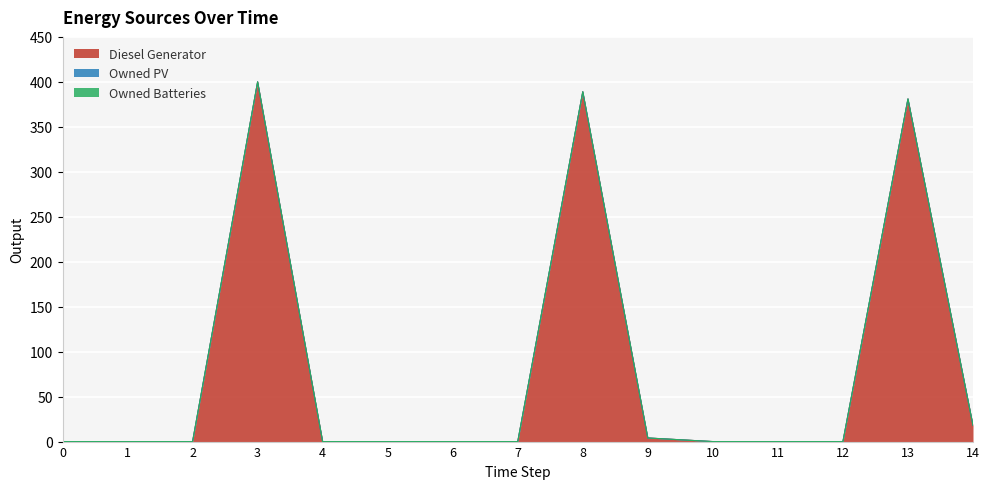

Does the chart display data point markers on the line(s)?

No